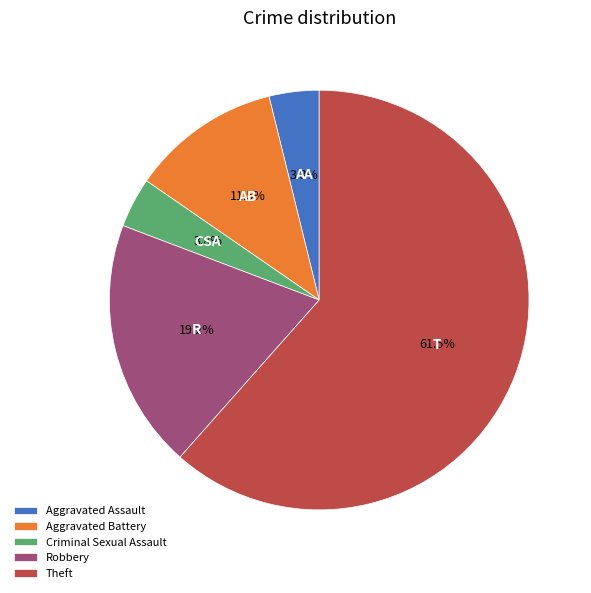

True or false: Theft accounts for 74% of the total.

False